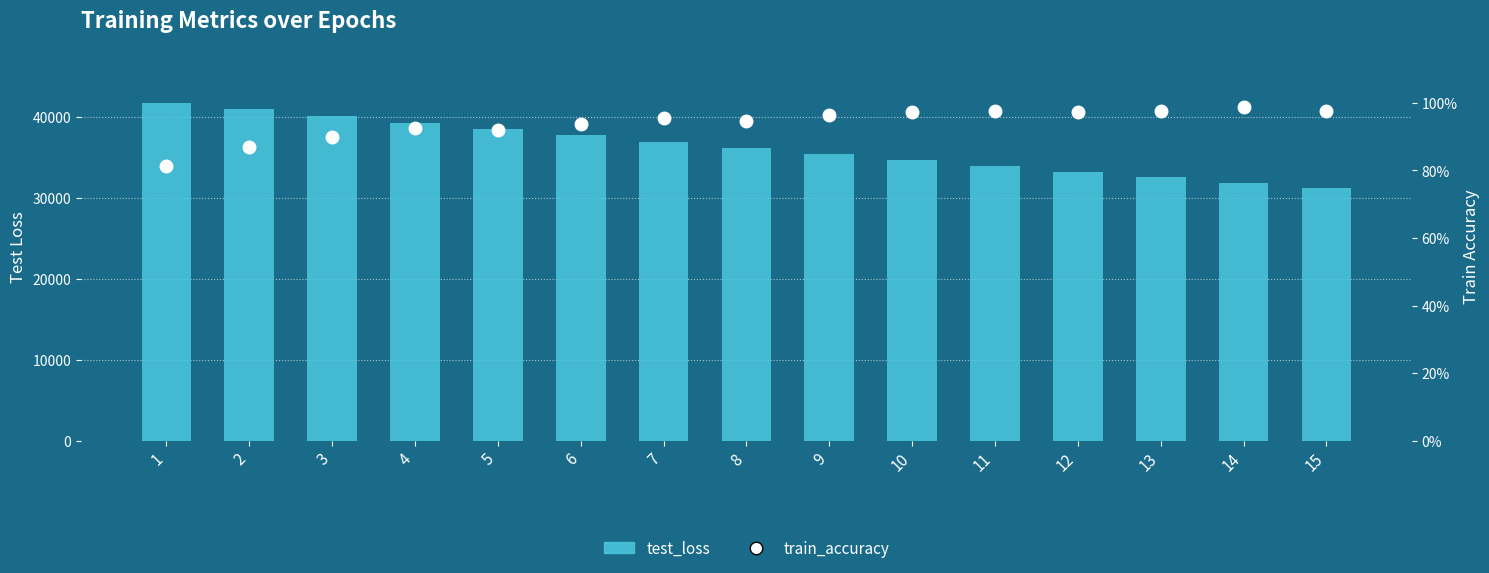

Reading left to right, transcribe all the data shown in this chart.

test_loss: 1=41712.2	2=40957.8	3=40099.8	4=39270.2	5=38507.9	6=37700.4	7=36899.5	8=36144.6	9=35410.2	10=34644.1	11=33922.1	12=33218.0	13=32522.6	14=31833.2	15=31170.8
train_accuracy: 1=81.3	2=86.8	3=90.0	4=92.5	5=91.9	6=93.8	7=95.7	8=94.7	9=96.4	10=97.3	11=97.7	12=97.4	13=97.7	14=98.6	15=97.7